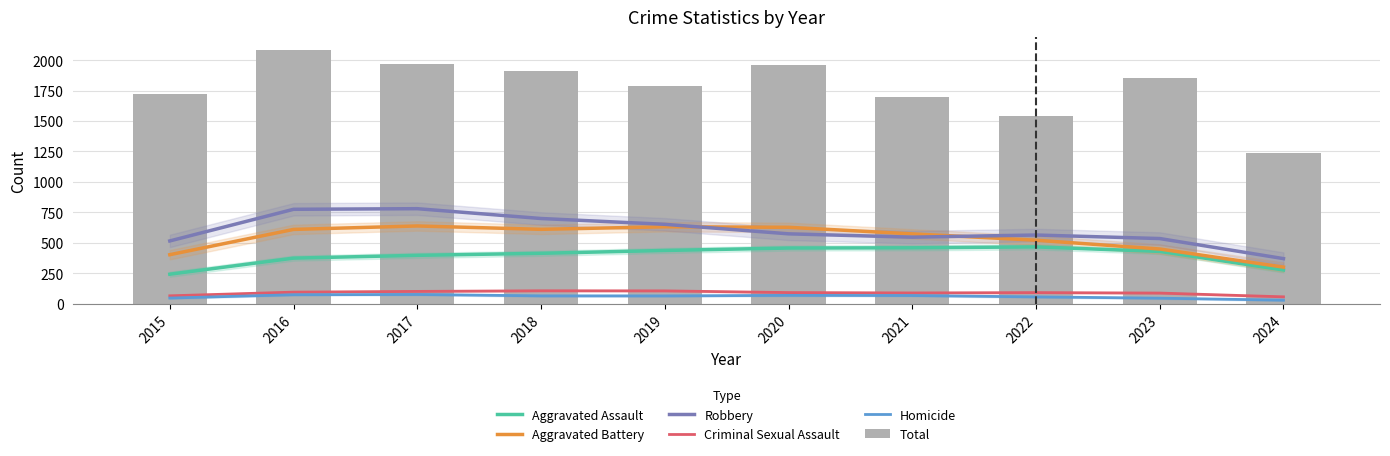

How many values in the Homicide series exceed 63?

6